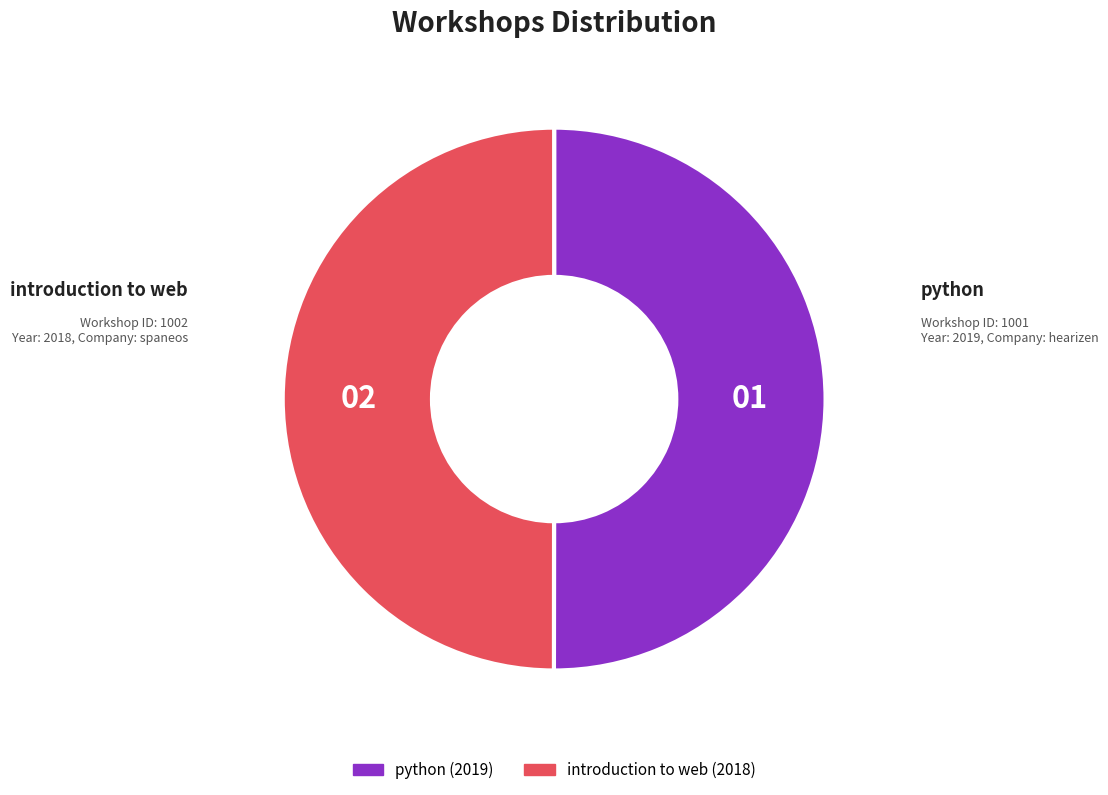

Count the number of slices in the pie.

2